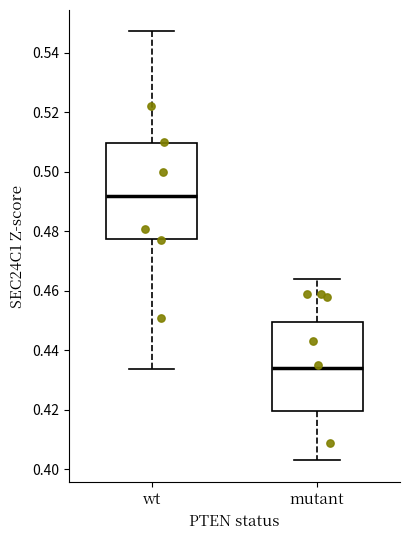

Which box's median line is the lowest?

mutant